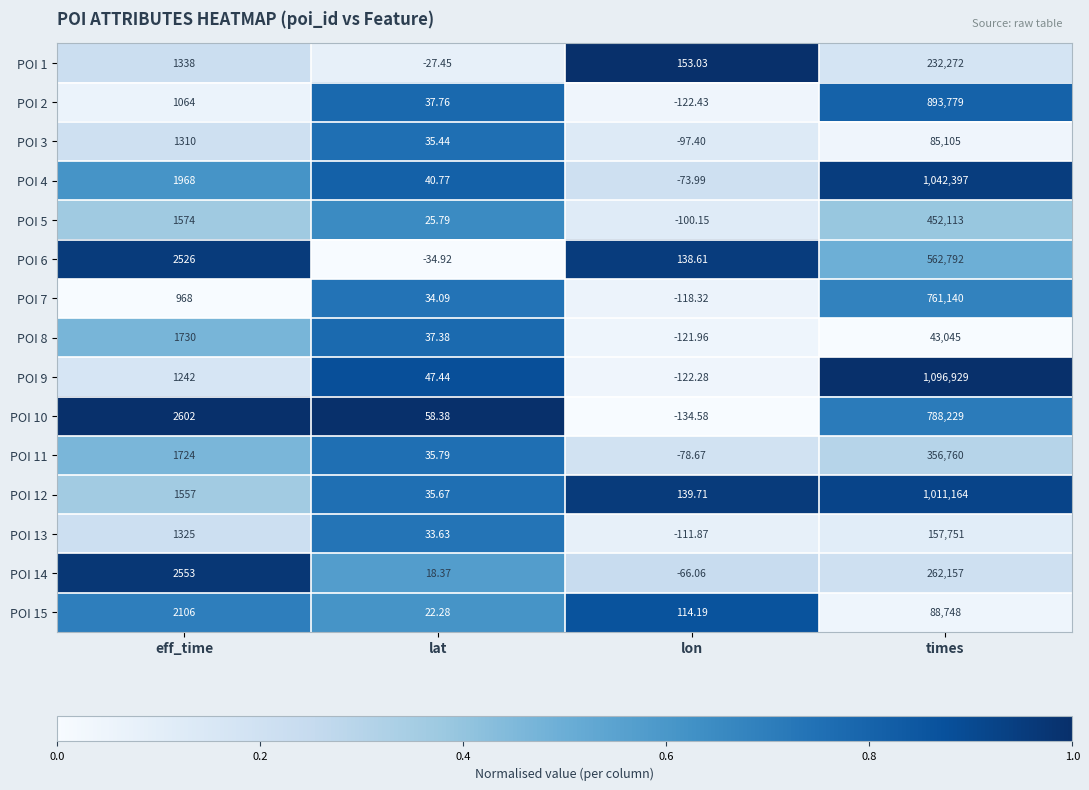

At which label is POI 4 closest to 521161?

eff_time